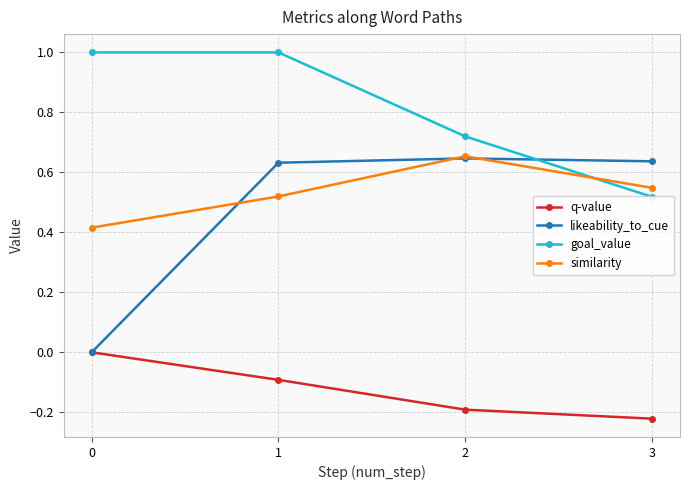

What is the greatest value displayed?

1.0